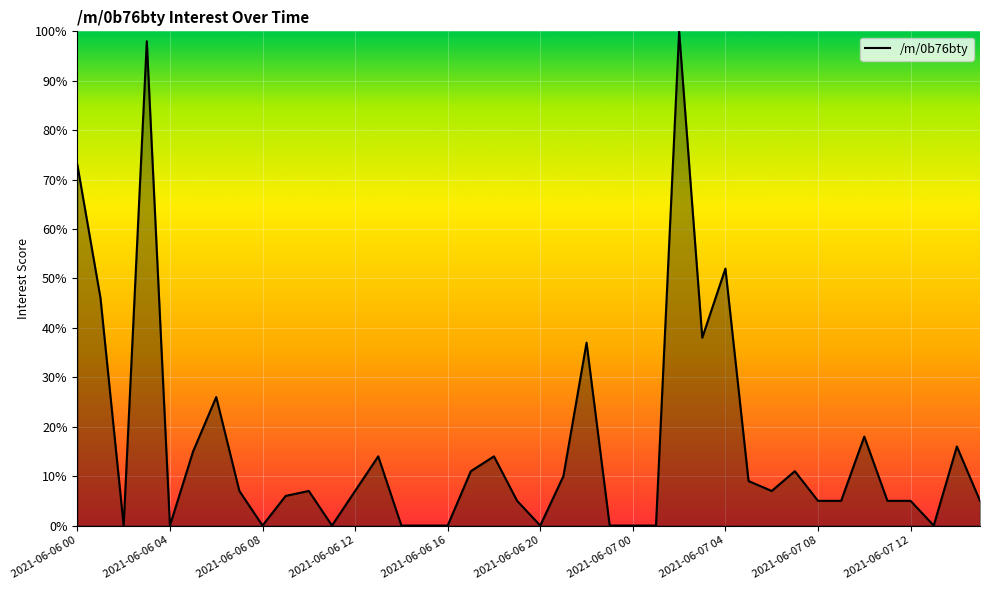

What is the difference between the maximum and minimum values?

100